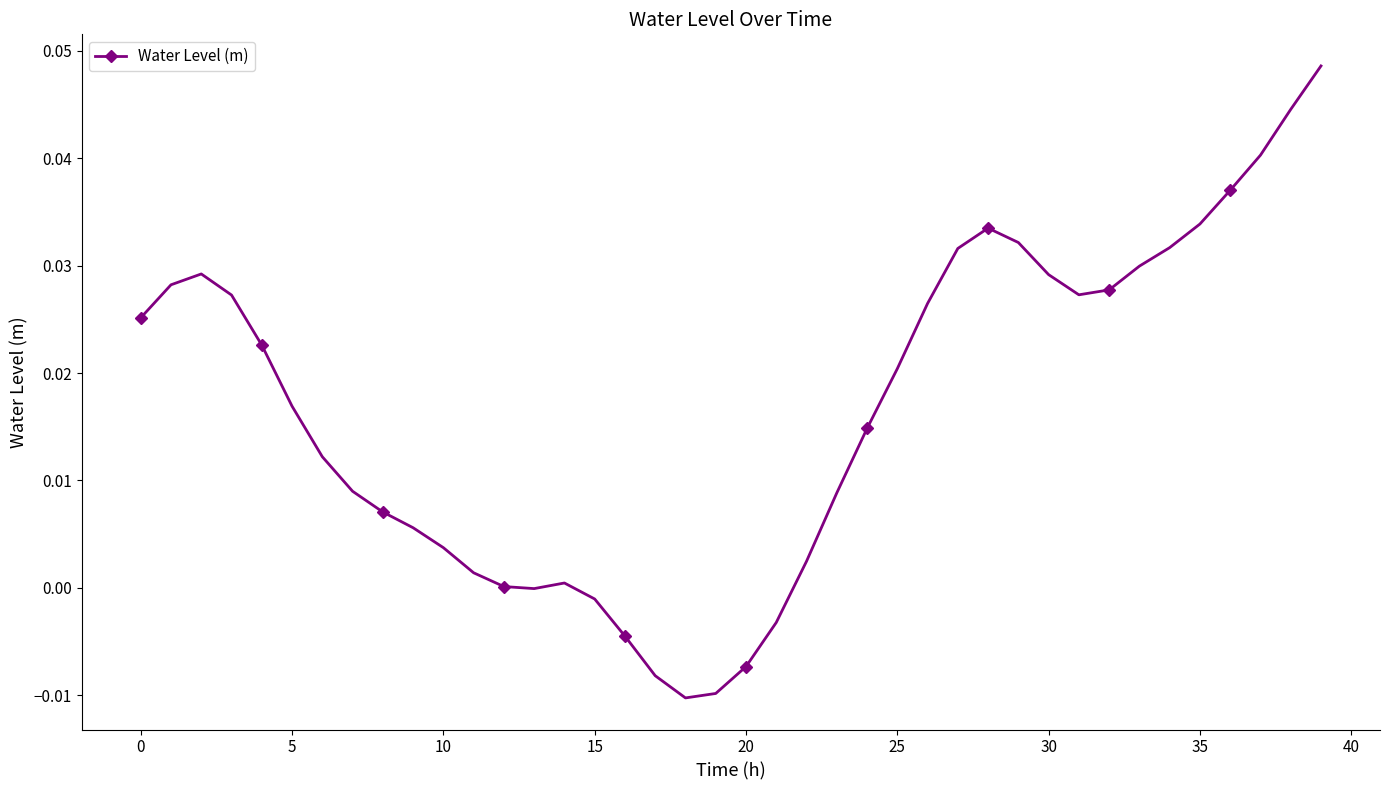

True or false: there are more than 2 points higher than both neighbors.

True